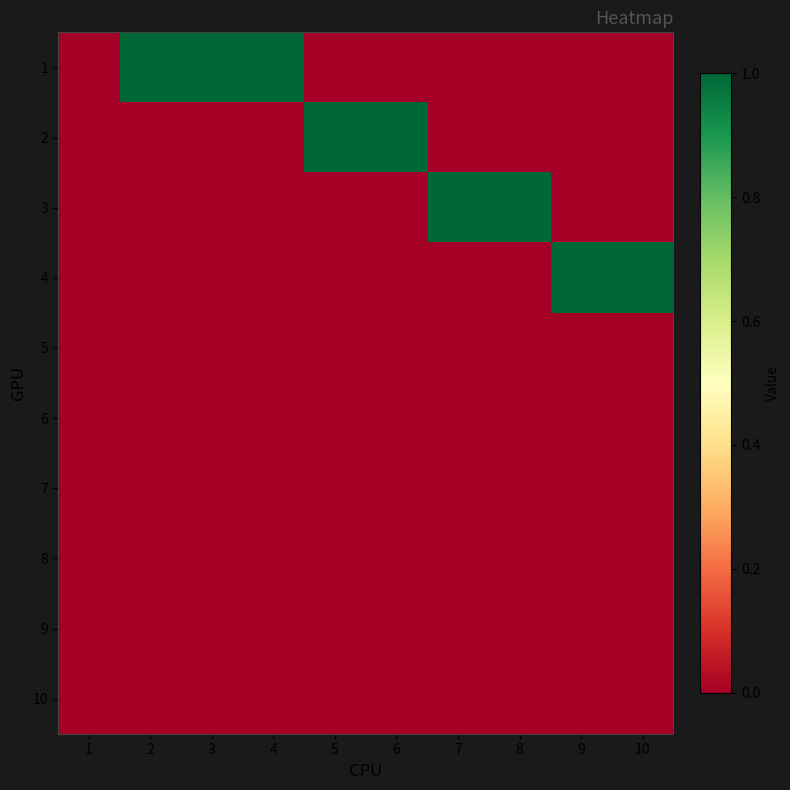

Rank the series by their maximum value, from lowest to highest.

5, 6, 7, 8, 9, 10, 1, 2, 3, 4